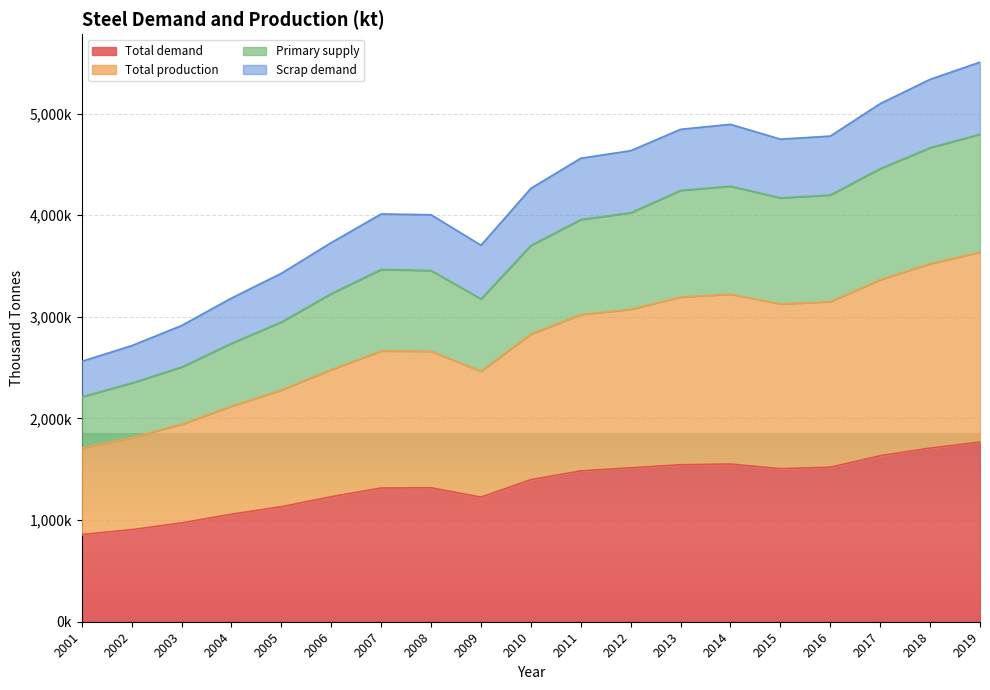

Which series changed the most between 2008 and 2010?

Primary supply